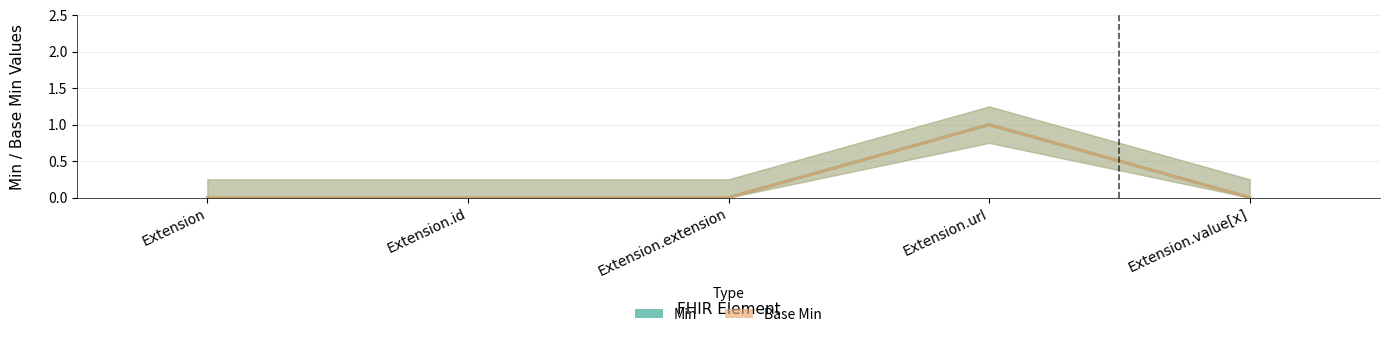

Reading left to right, transcribe all the data shown in this chart.

Min: Extension=0	Extension.id=0	Extension.extension=0	Extension.url=1	Extension.value[x]=0
Base Min: Extension=0	Extension.id=0	Extension.extension=0	Extension.url=1	Extension.value[x]=0